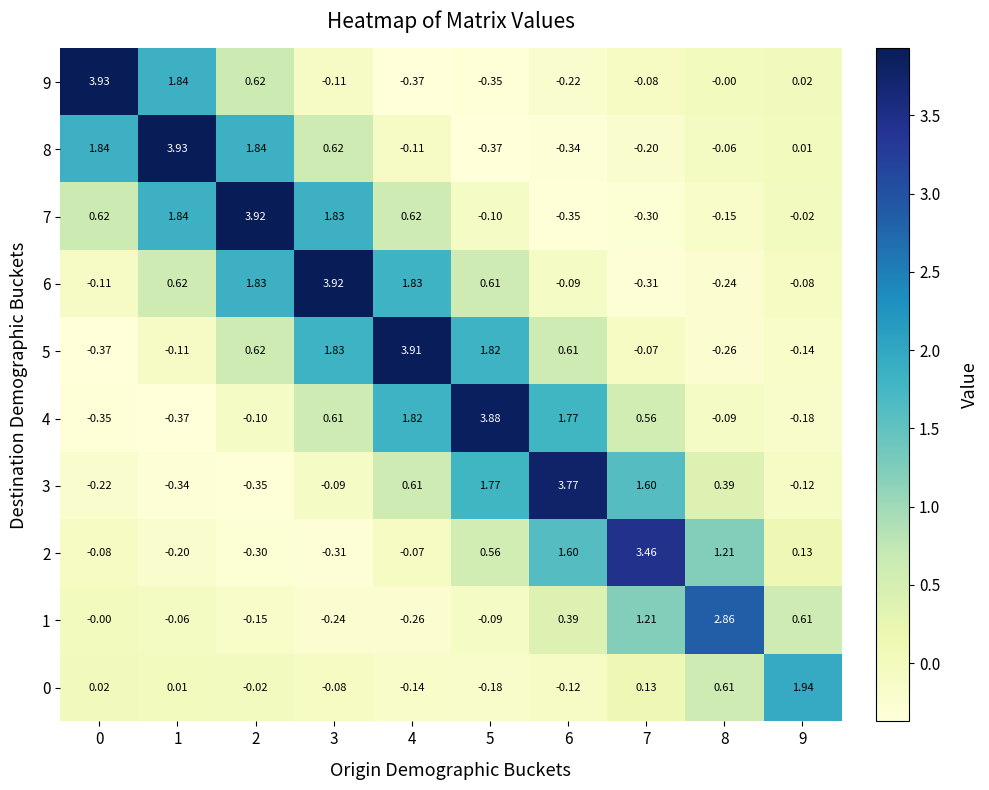

Which series has the largest total across all categories?

6